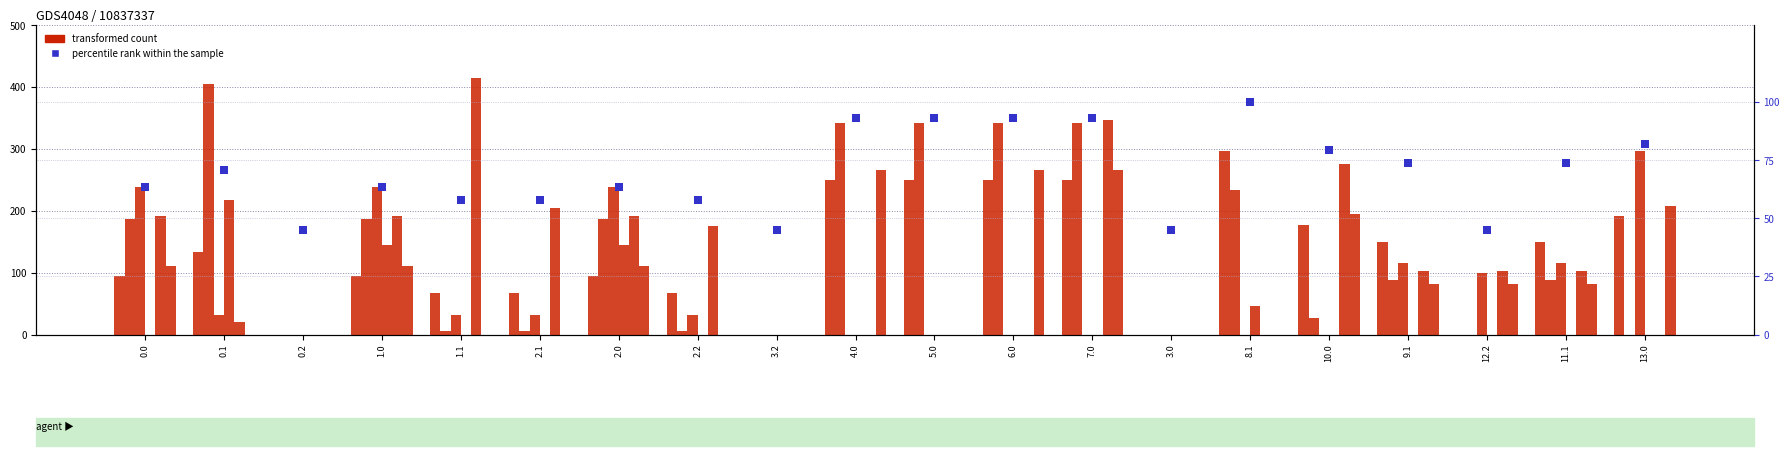

At 2.2, list the series in order from smallest to largest.

percentile rank within the sample, transformed count